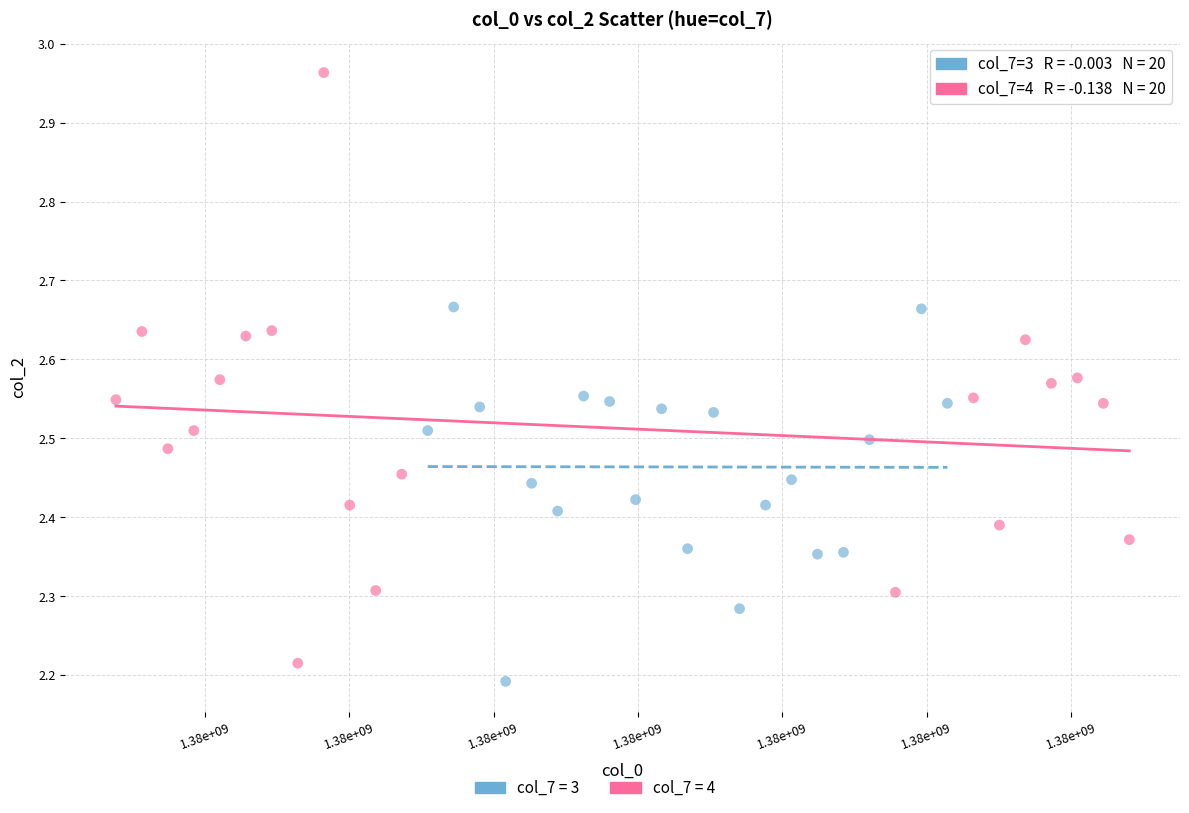

Which series reaches the maximum Y coordinate?

col_7 = 4